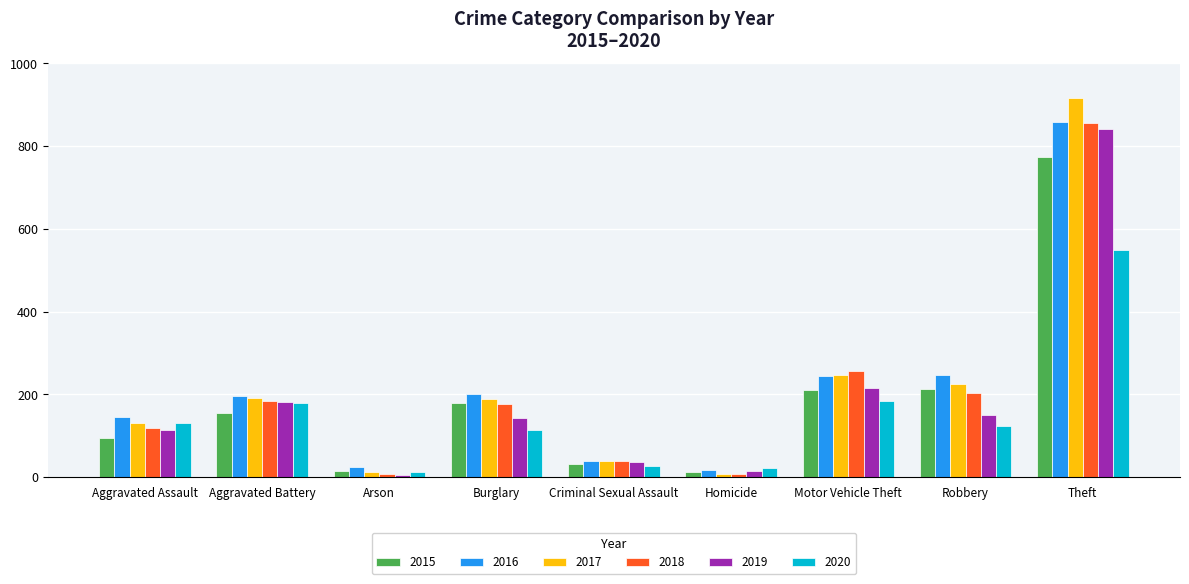

At how many categories does at least one series exceed 68?

6